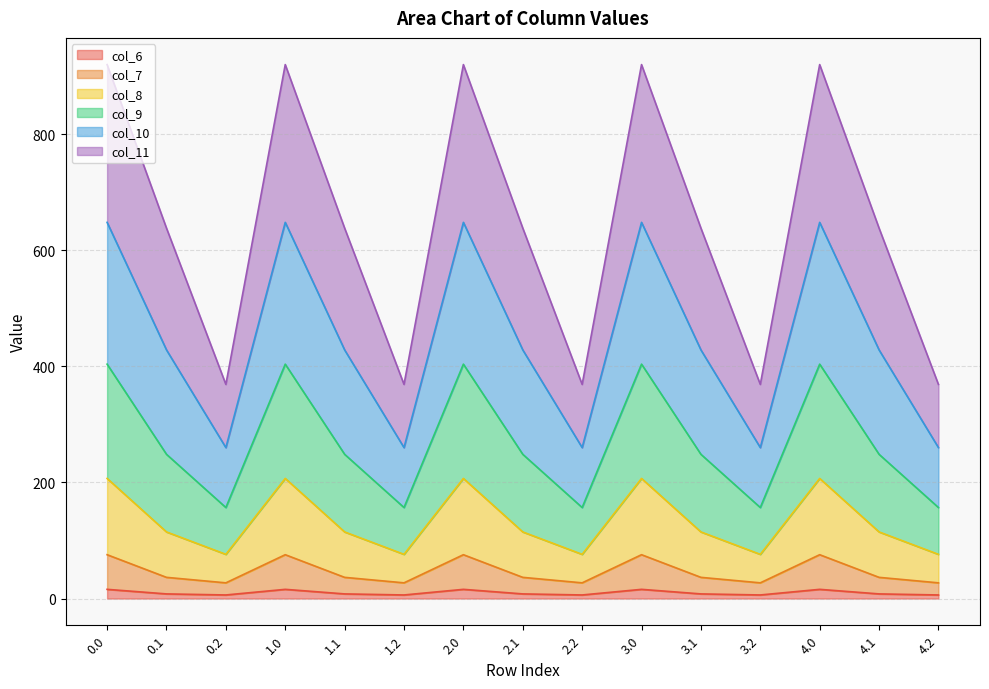

What position from the left is 3.1?

11